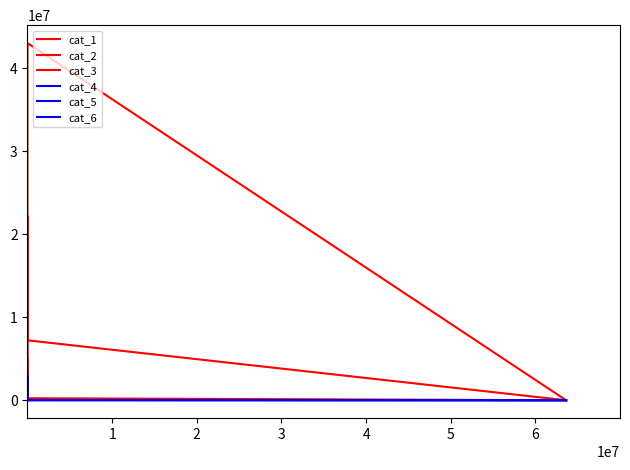

True or false: cat_6 and cat_2 intersect in this chart.

True